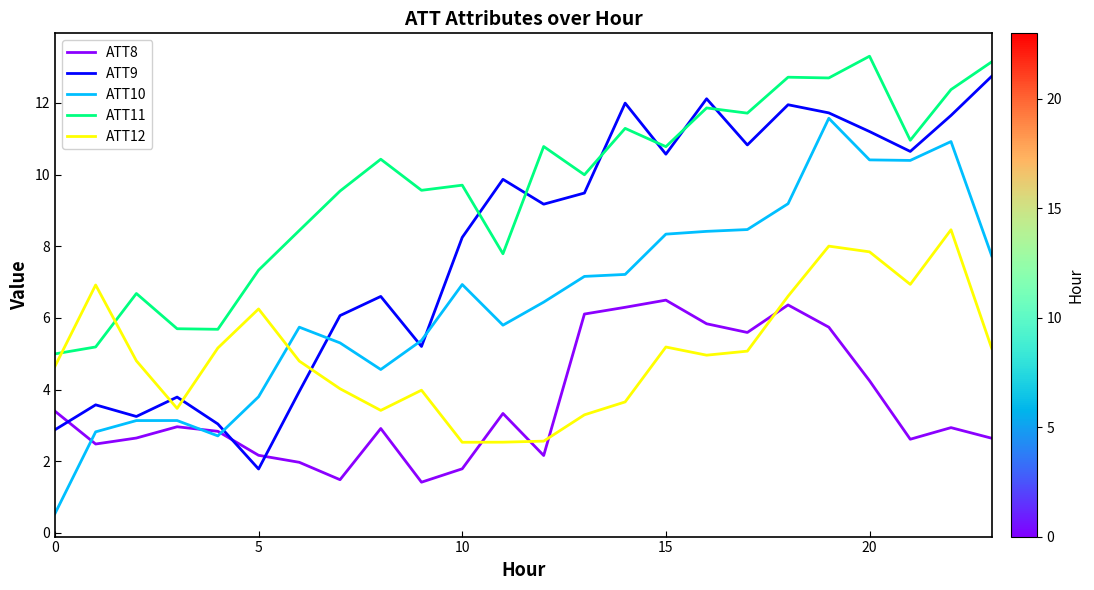

What is the maximum value shown in the chart?

13.3